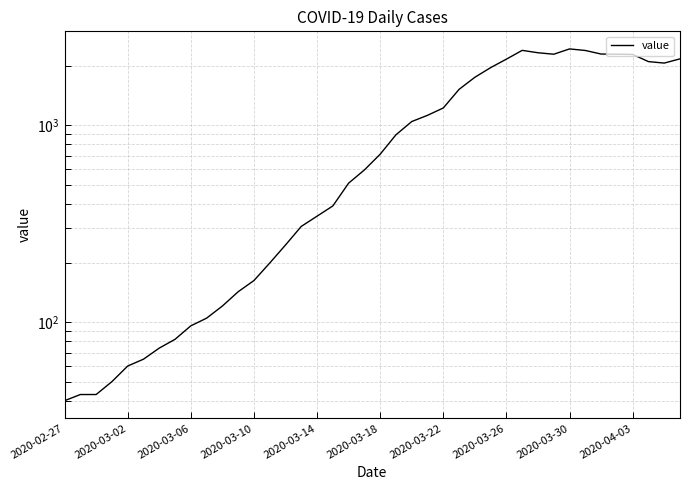

What is the smallest value displayed?

40